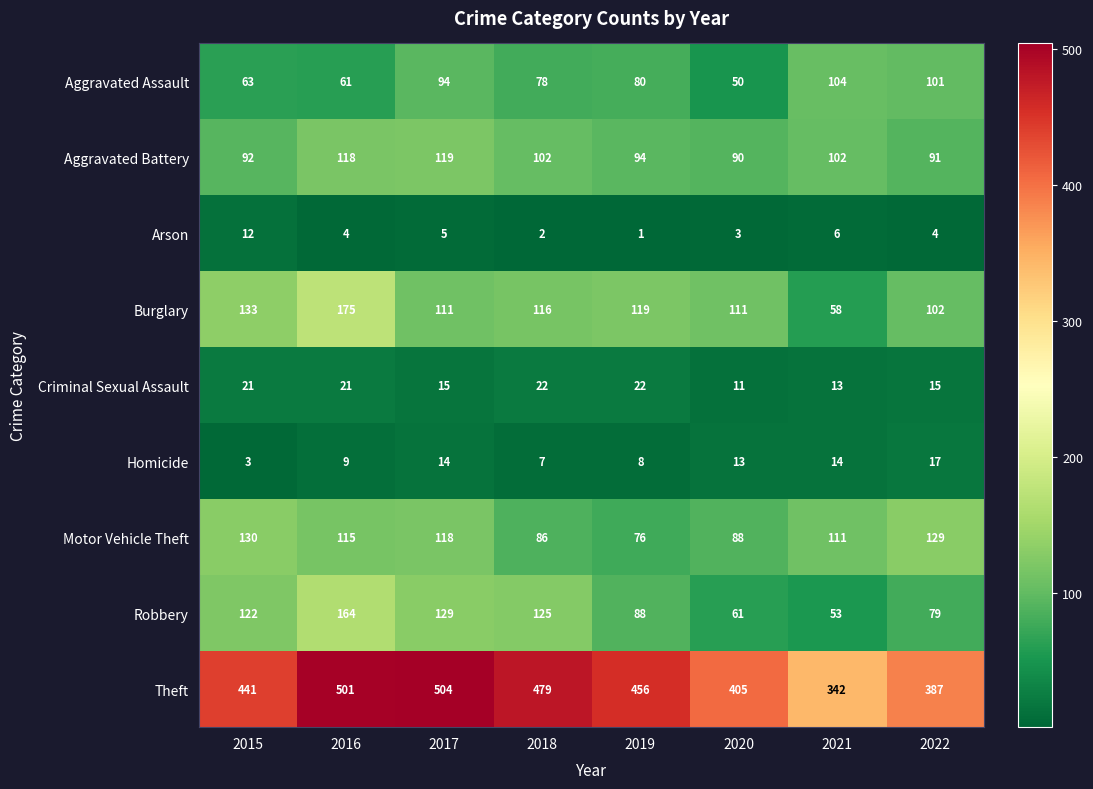

At how many categories does at least one series exceed 409?

5